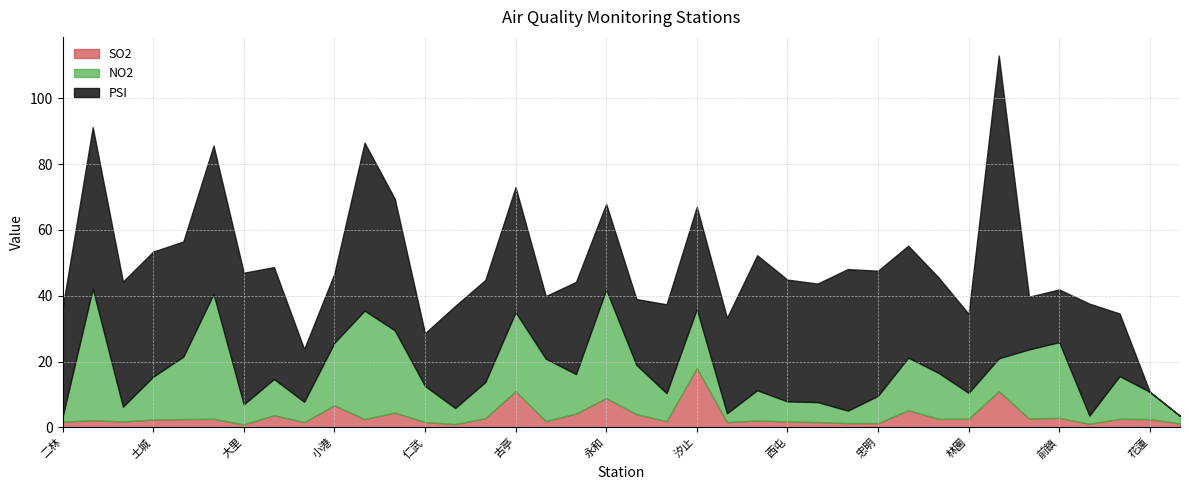

What is the highest value of the SO2 series?

18.0